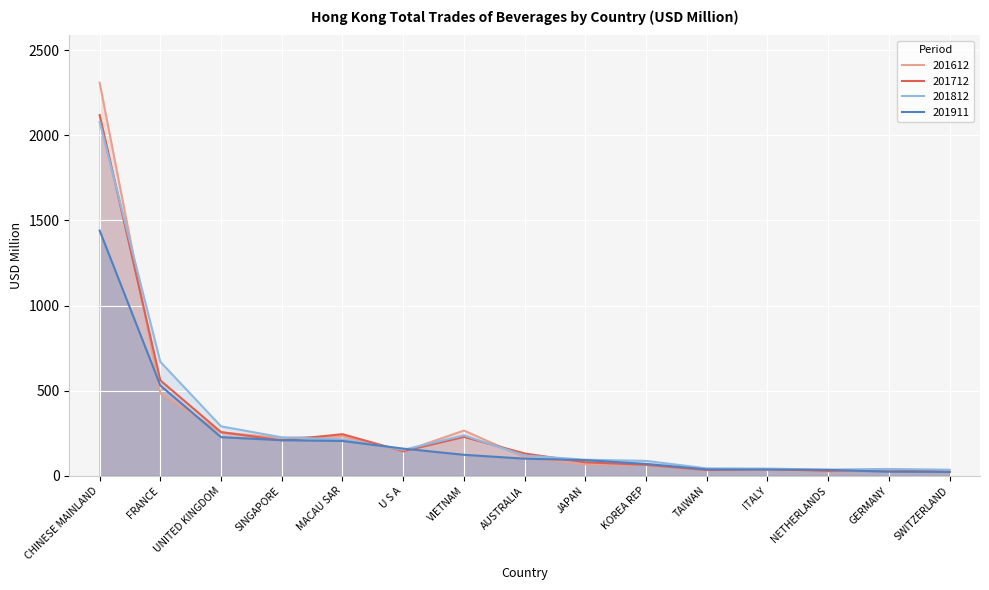

The value of 201911 at NETHERLANDS is 61.8. True or false?

False